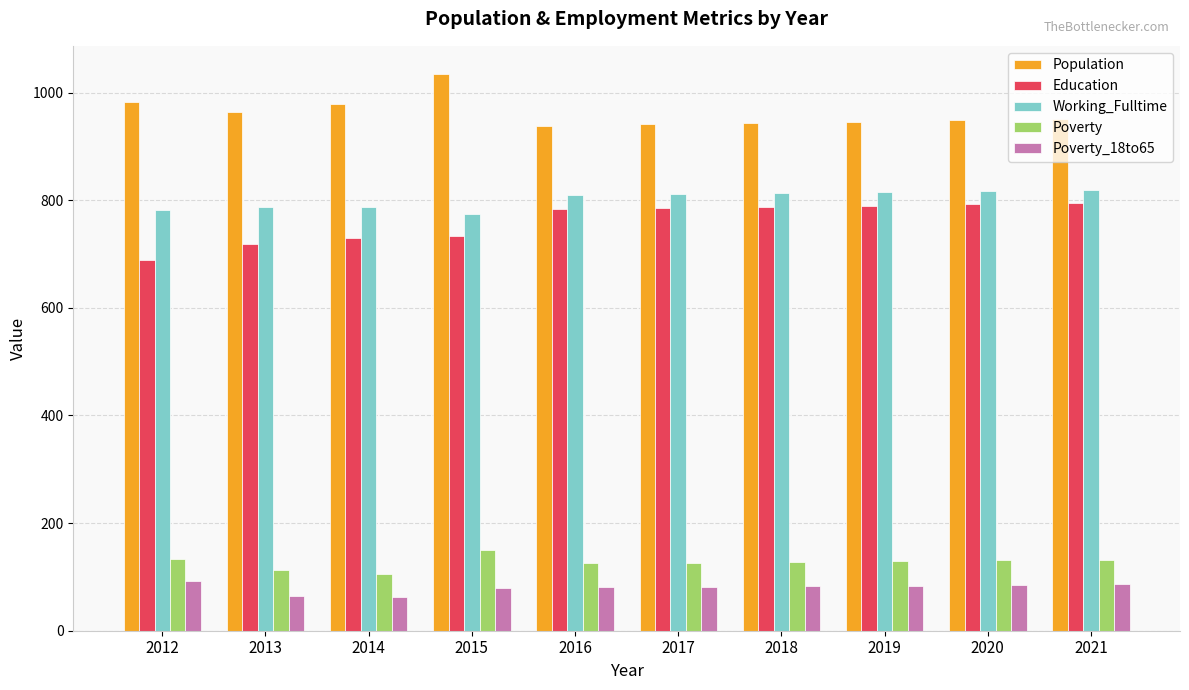

What is the minimum value shown in the chart?

63